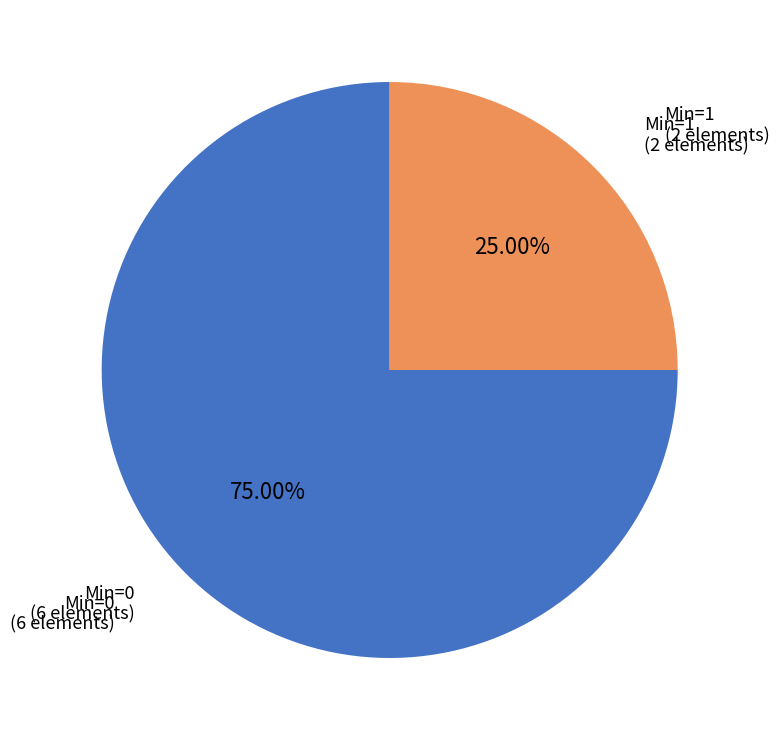

Combined, do Min=1 and Min=0 account for over 50%?

Yes